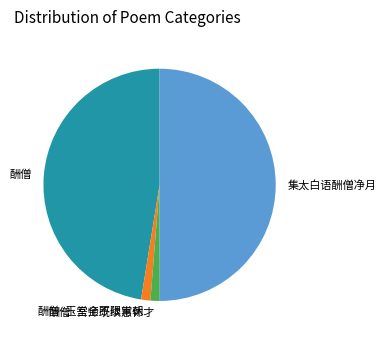

Which slice is the largest?

集太白语酬僧净月